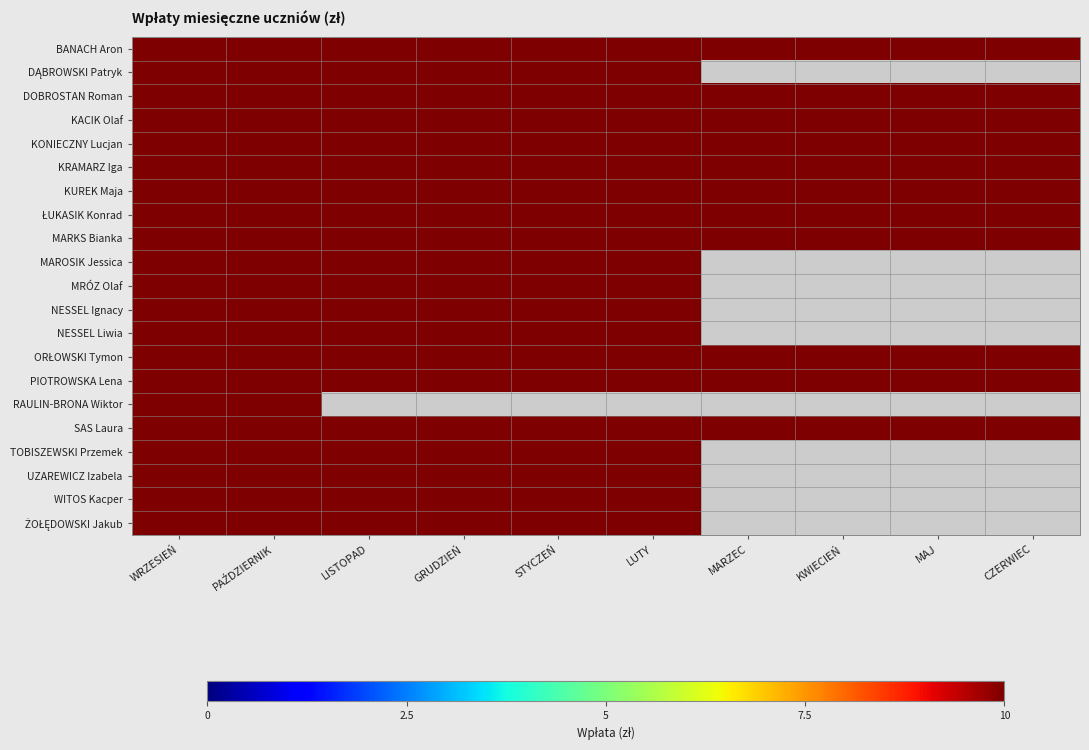

What is the highest value of the BANACH Aron series?

10